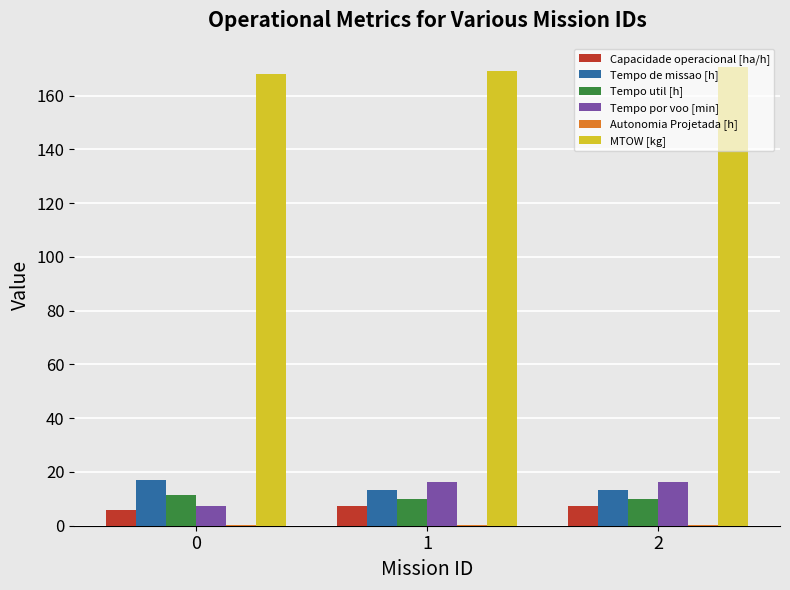

True or false: MTOW [kg] has a value of 167.9 at 0.

True